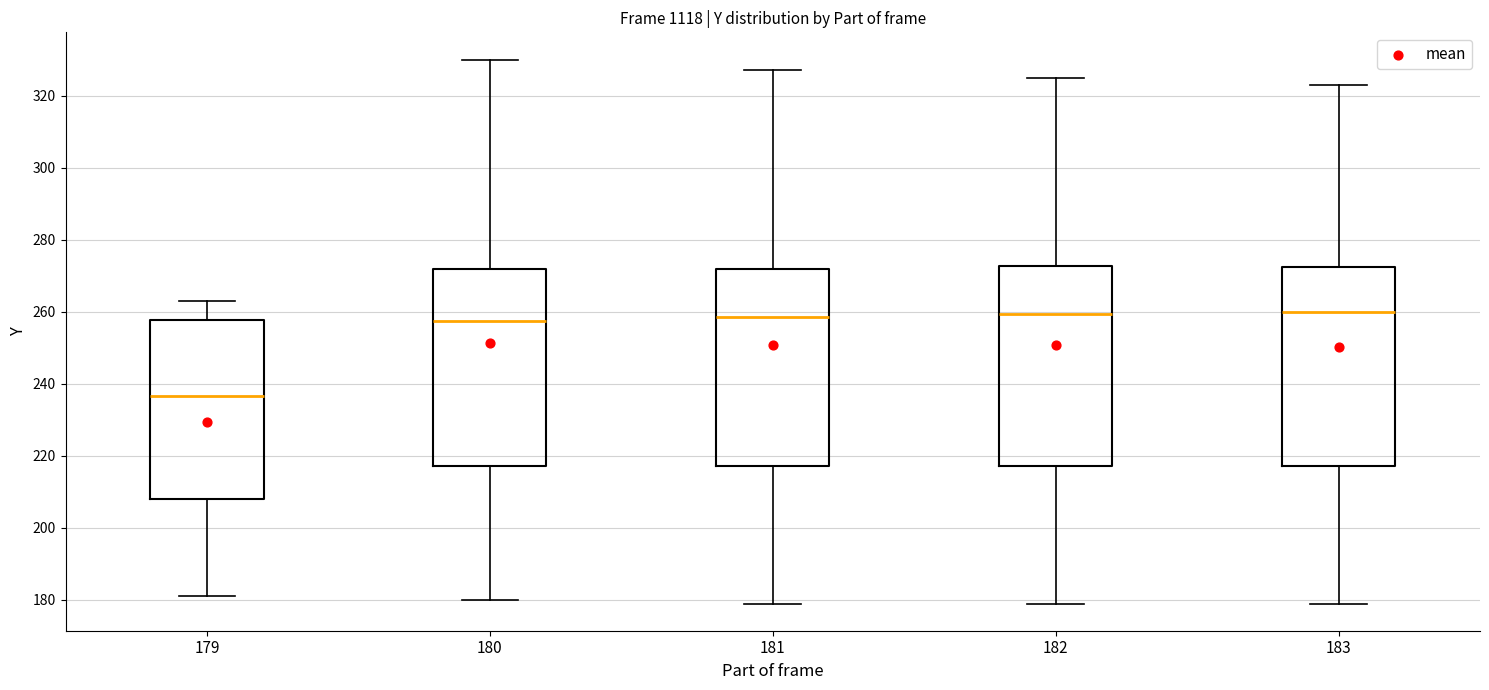

Where does the lower whisker of the box at x = 179 end on the y-axis? The values are not printed on the chart, so give them approximately, as read against the axis.

182